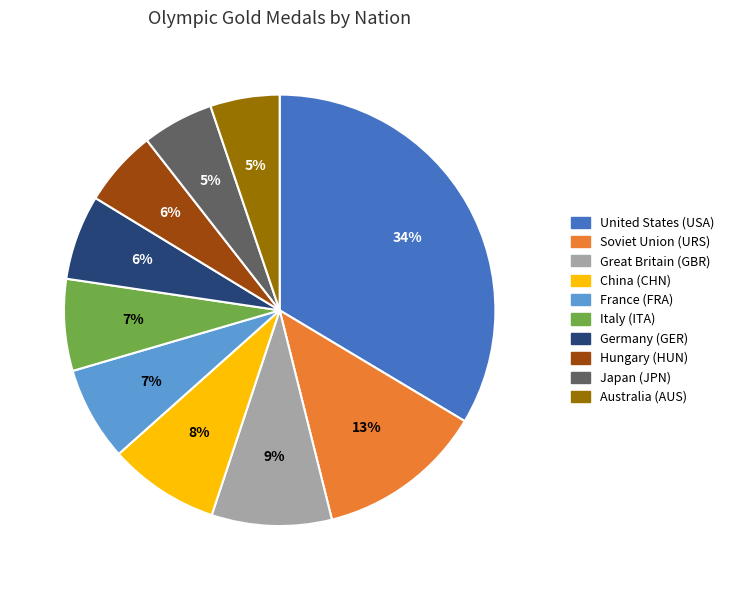

How many slices are in this pie chart?

10